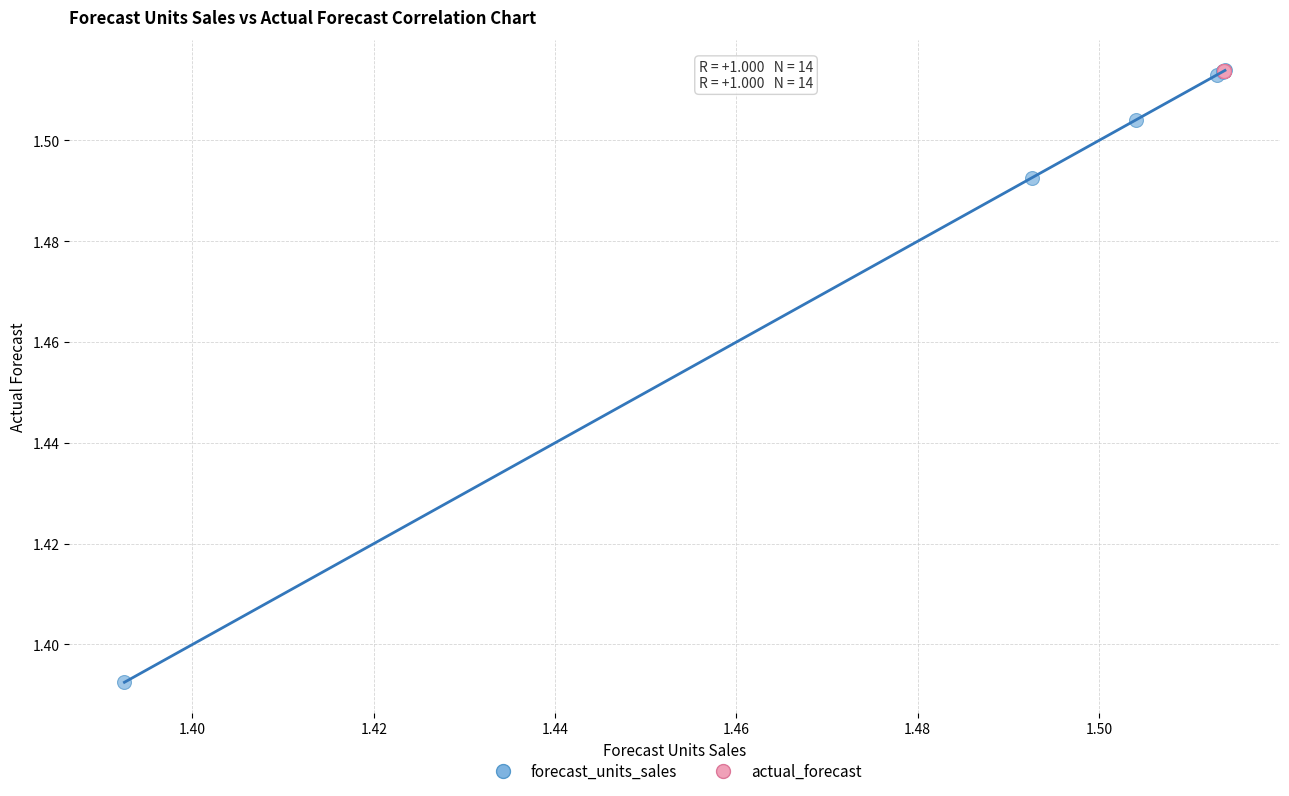

Which series reaches the minimum Y coordinate?

forecast_units_sales